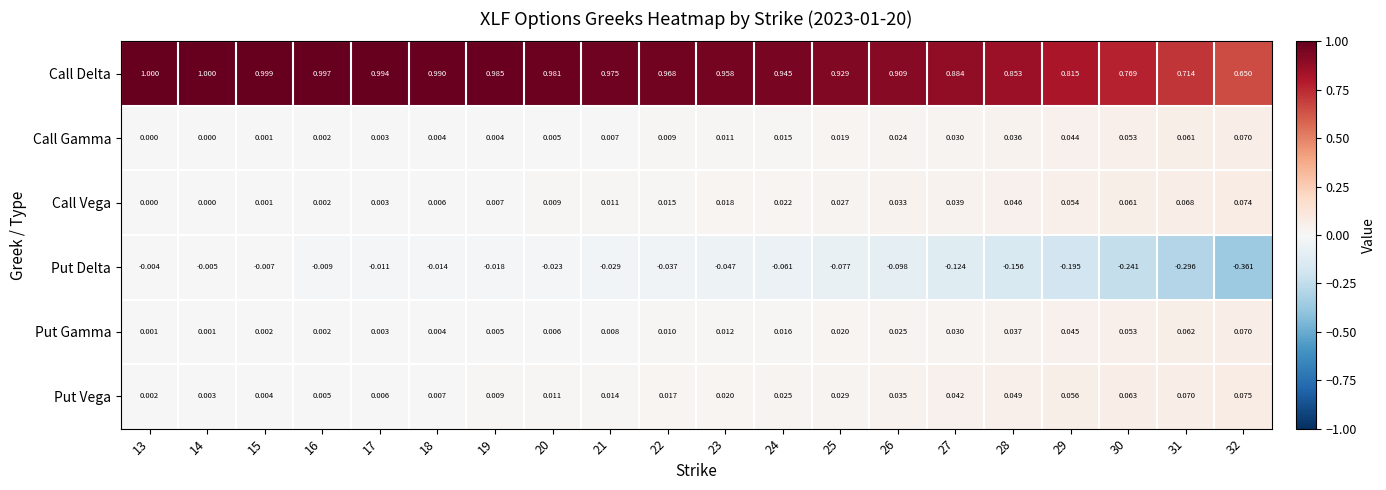

Which series has the widest spread of values?

Put Delta